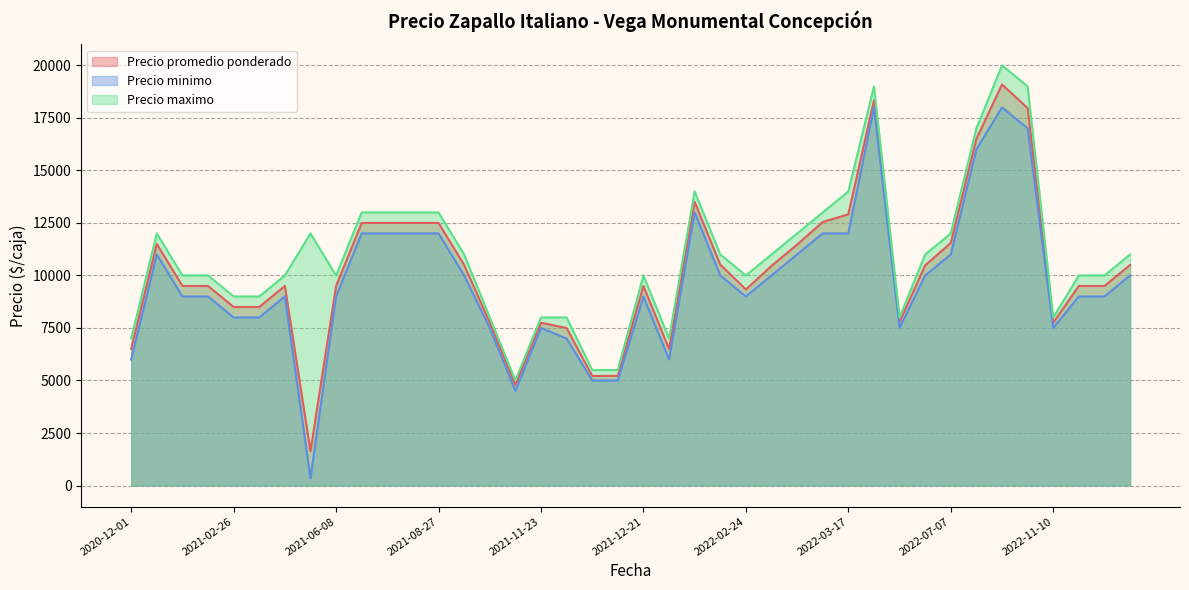

True or false: Precio maximo and Precio minimo intersect in this chart.

False